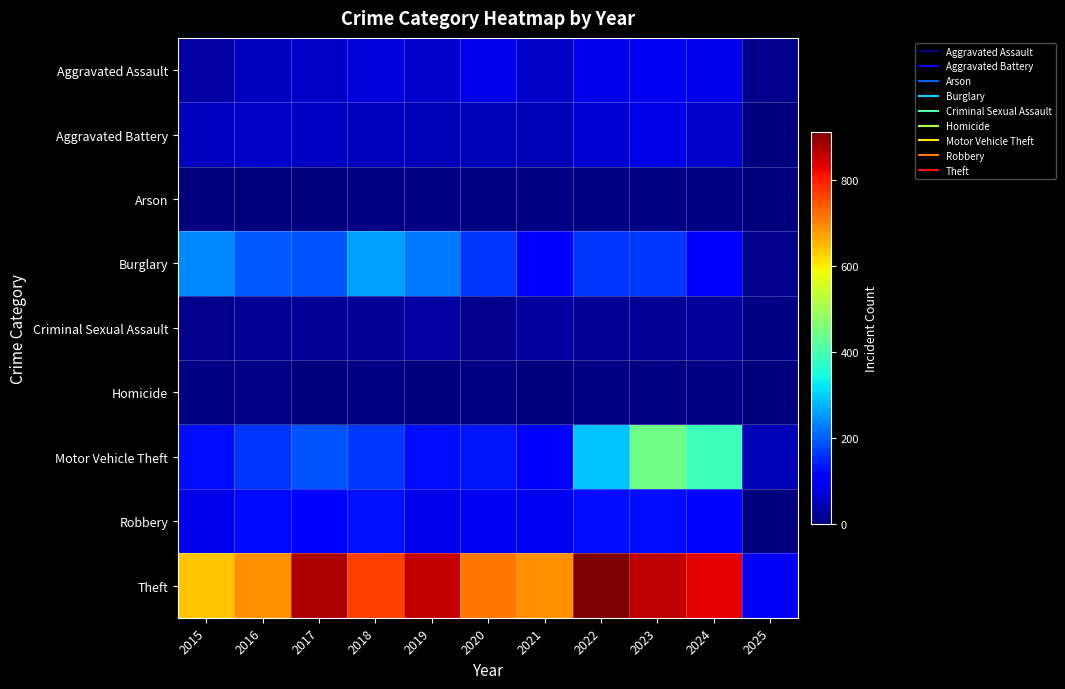

What is the maximum value shown in the chart?

912